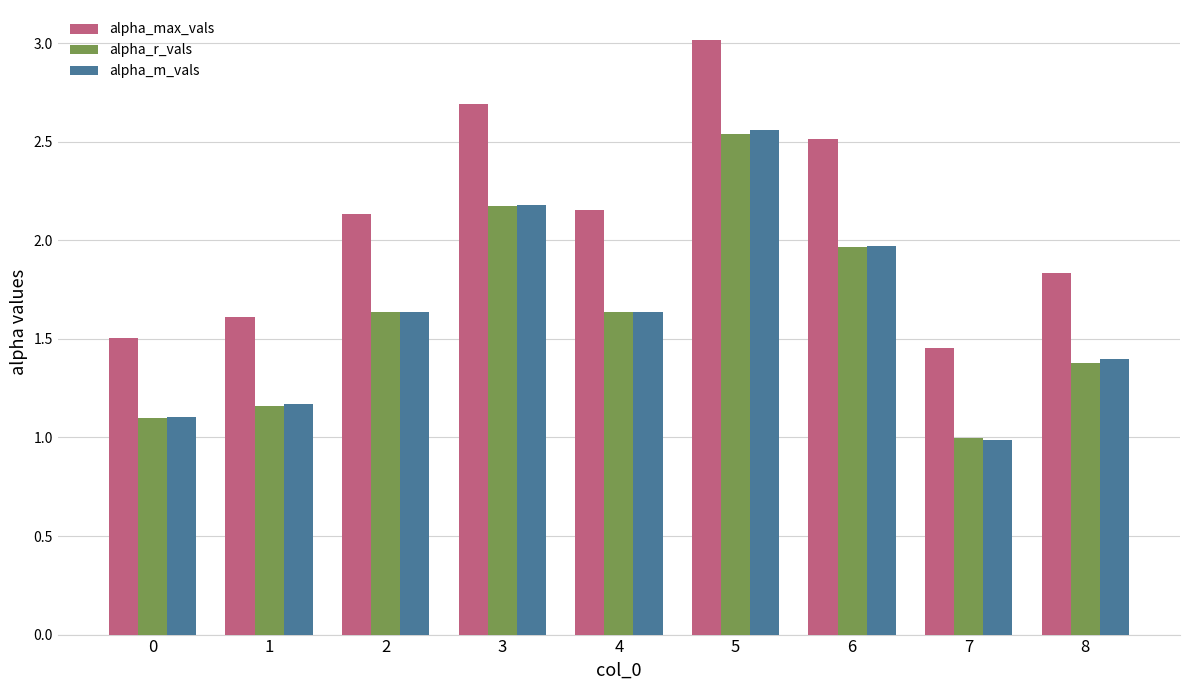

What is the value of the alpha_m_vals bar at the 8th from the left?

1.0